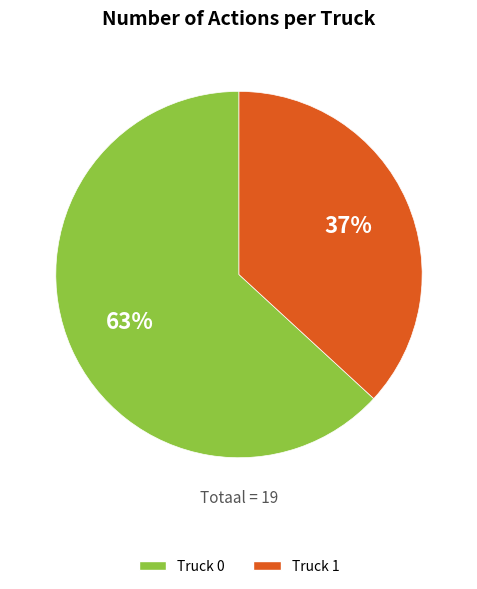

What is the largest slice in the pie chart?

Truck 0